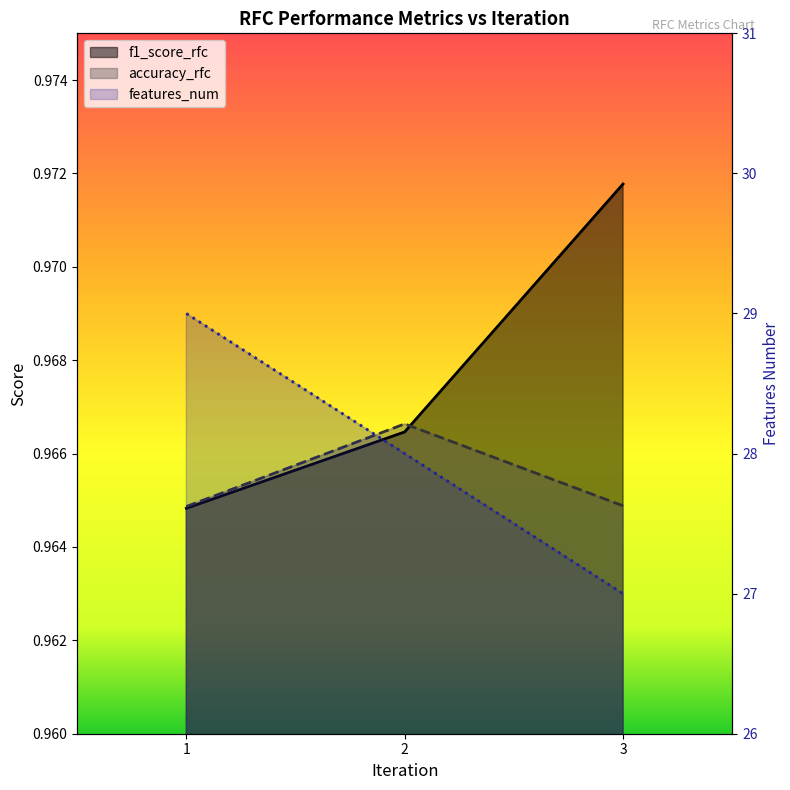

At which category is the sum across all series the highest?

1